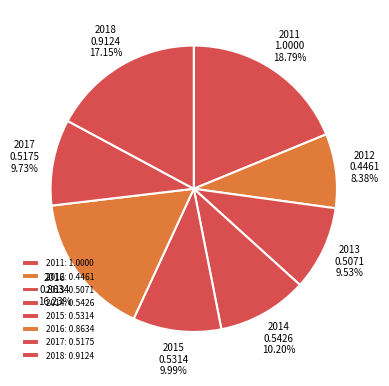

Which category has the biggest portion of the pie?

2011